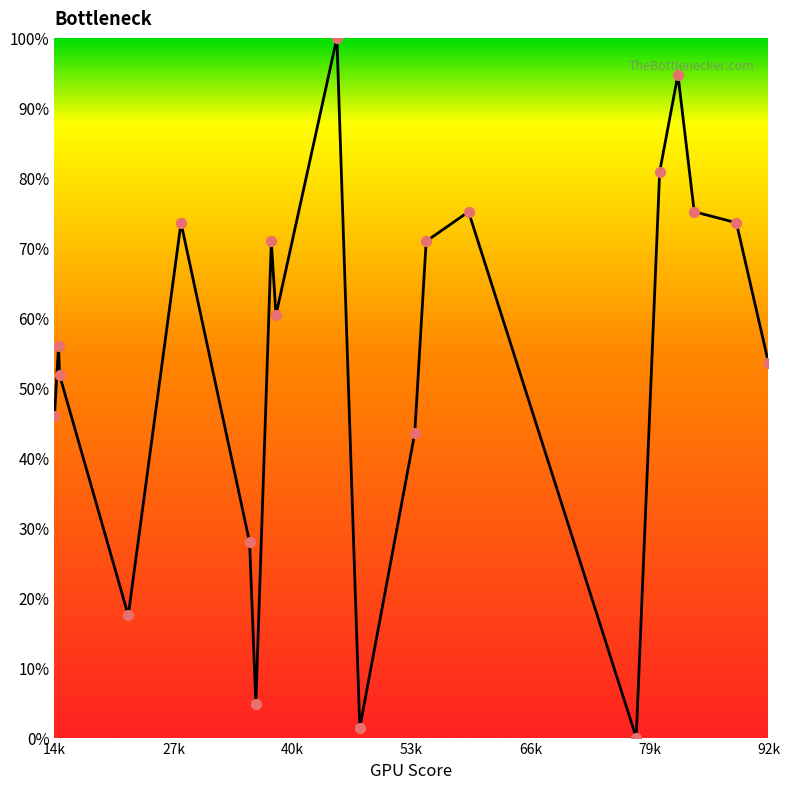

What is the greatest value displayed?

100.0